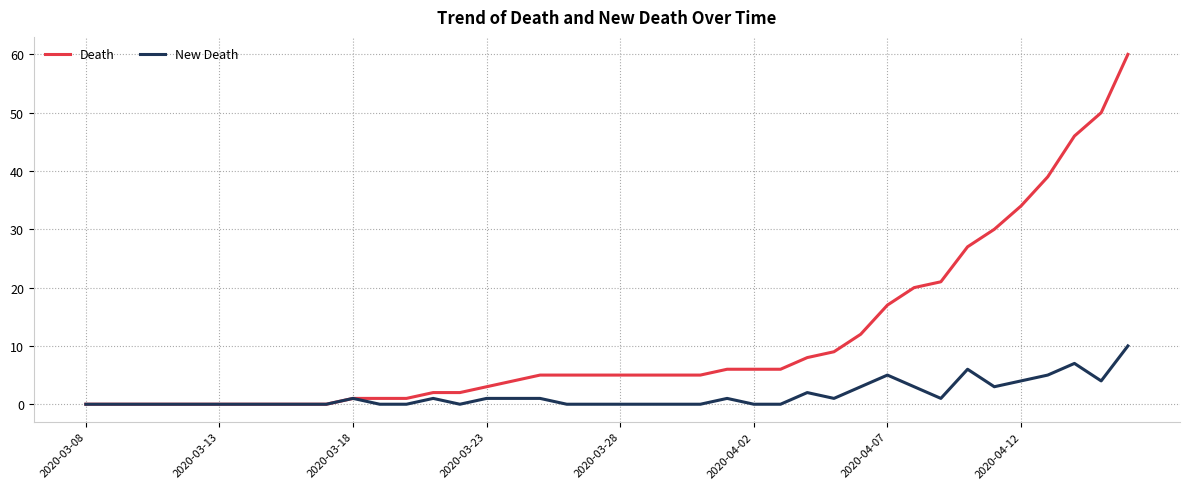

What is the greatest value displayed?

60